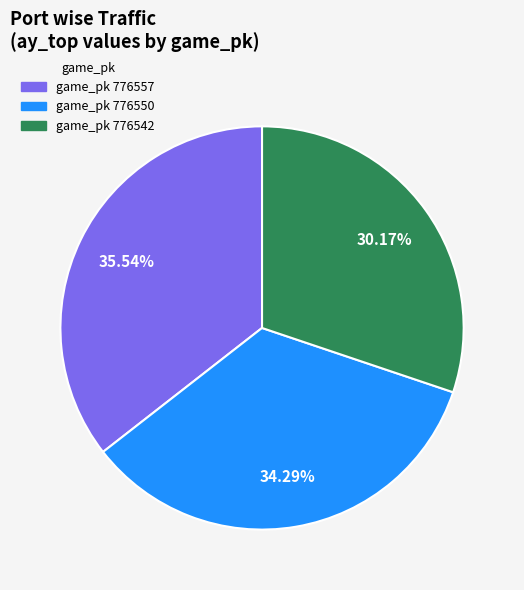

Is there a majority slice in this chart?

No